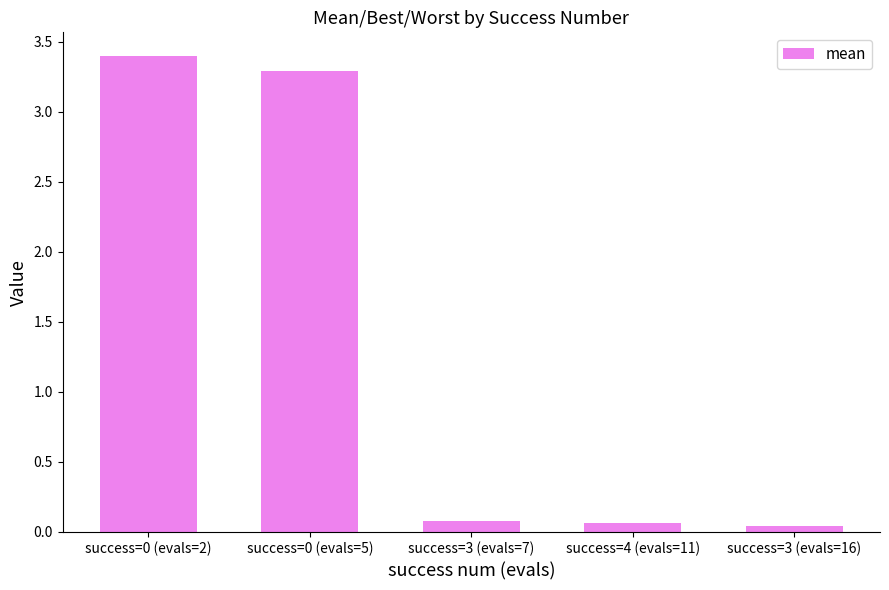

What is the greatest value displayed?

3.4